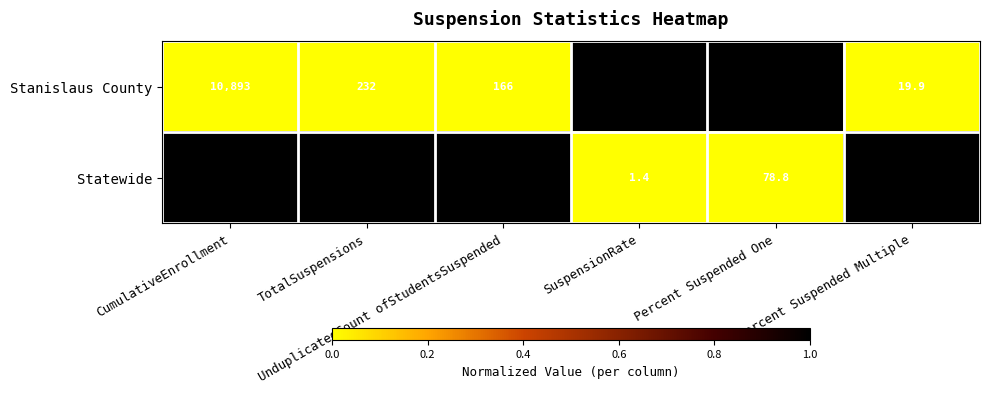

Which series has the widest spread of values?

Statewide